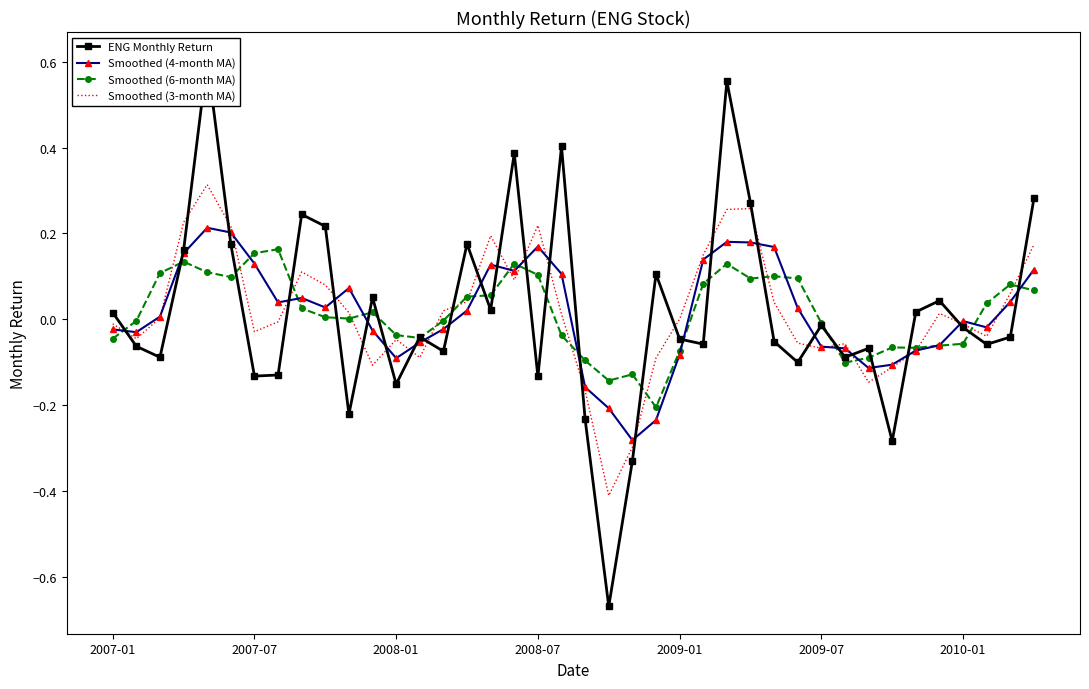

The Smoothed (4-month MA) series shows -0.1 at 2008-01. True or false?

True